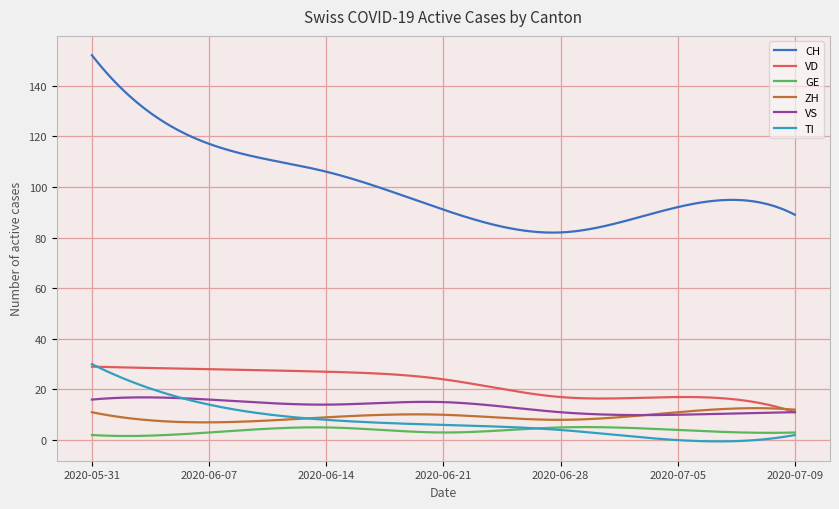

What is the maximum value for TI?

30.0